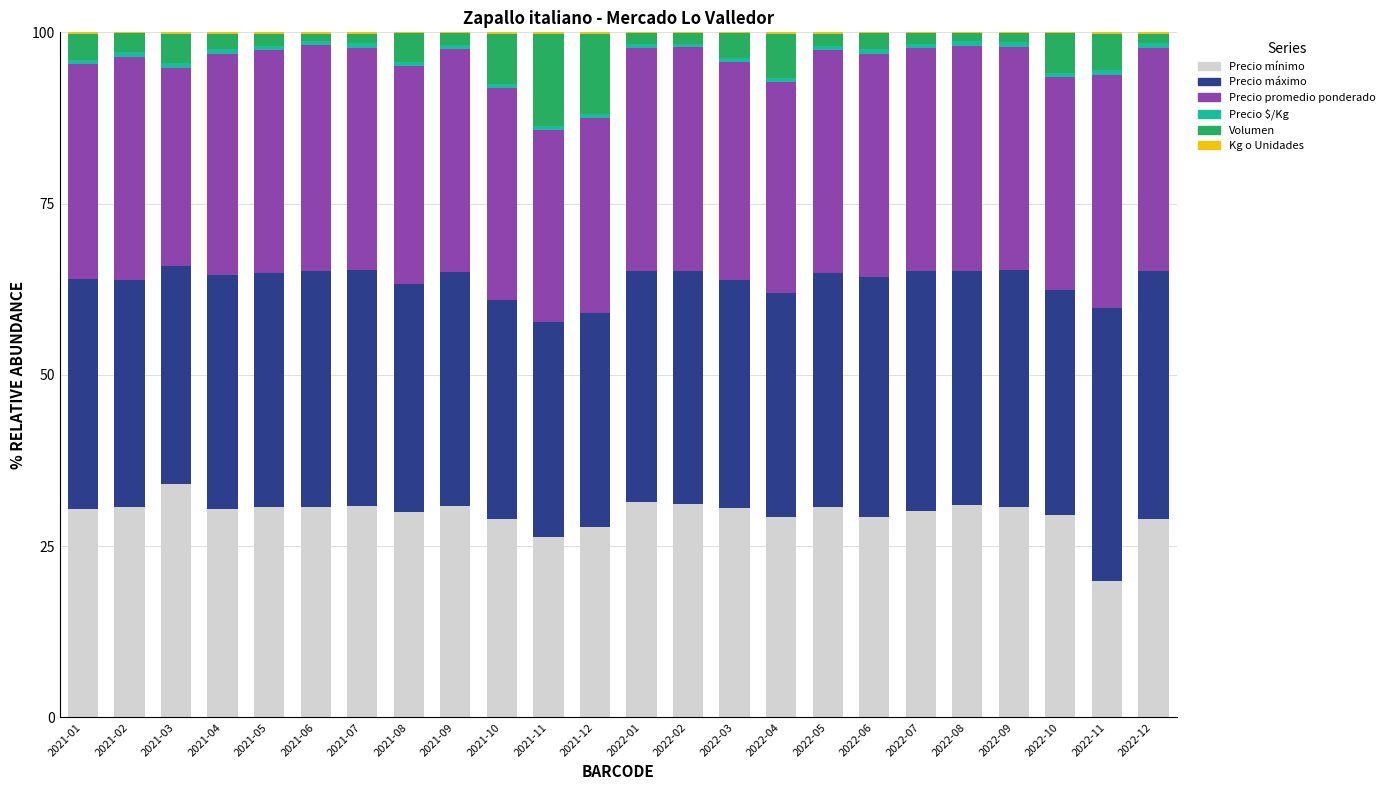

The Precio mínimo series shows 30.4 at 2021-04. True or false?

True